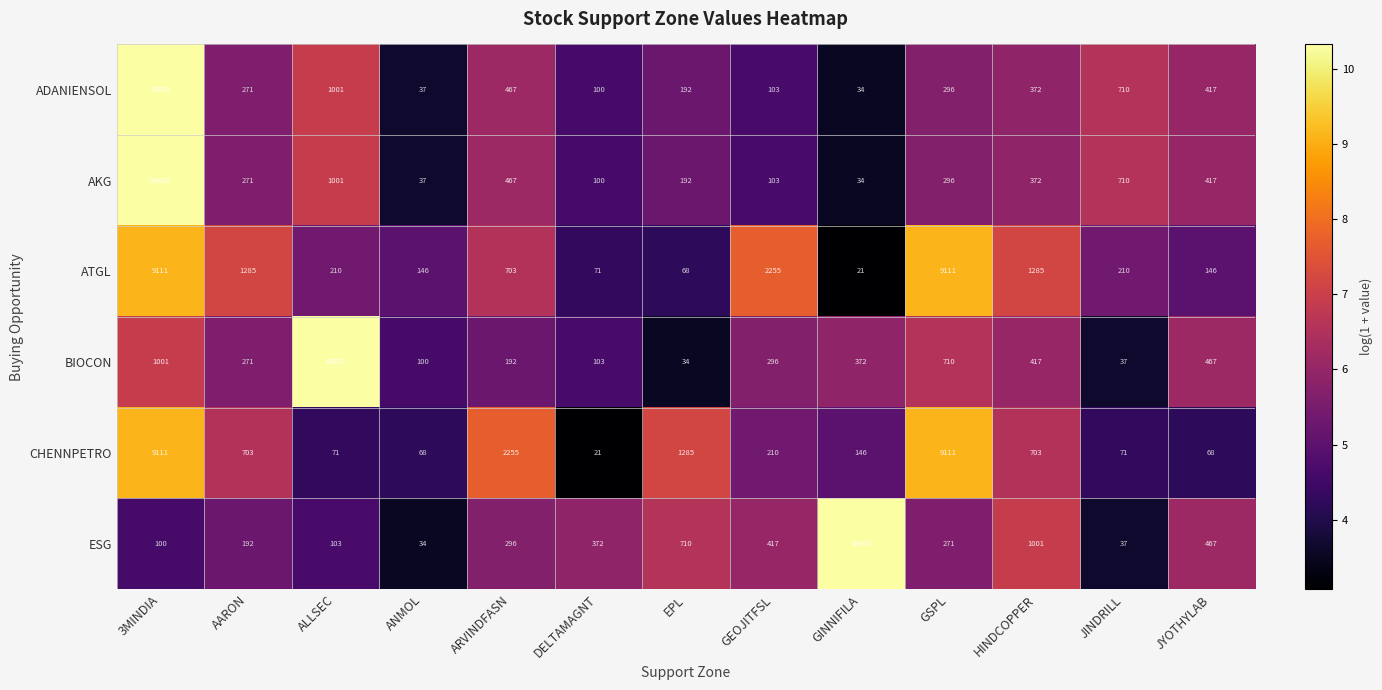

Which series changed the most between EPL and HINDCOPPER?

ATGL